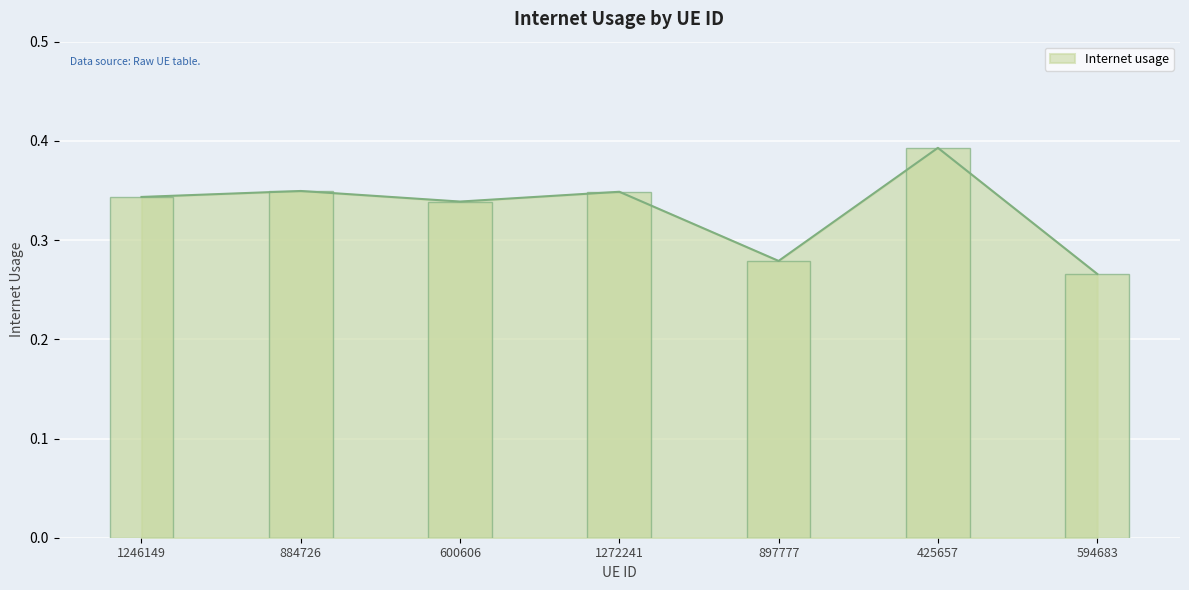

True or false: the data shows 0.3 at 884726.

True